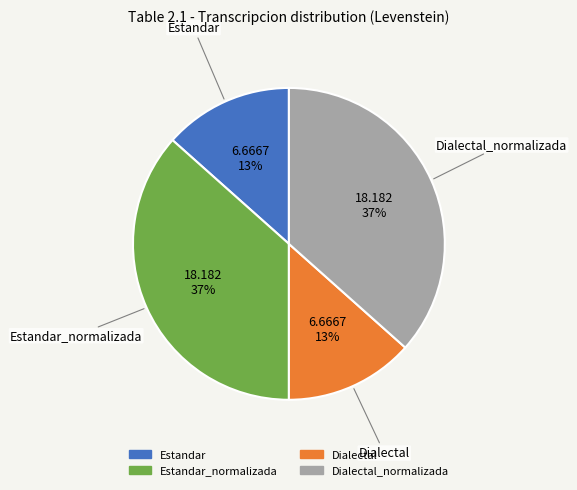

To the nearest percent, what is the average slice percentage?

25%